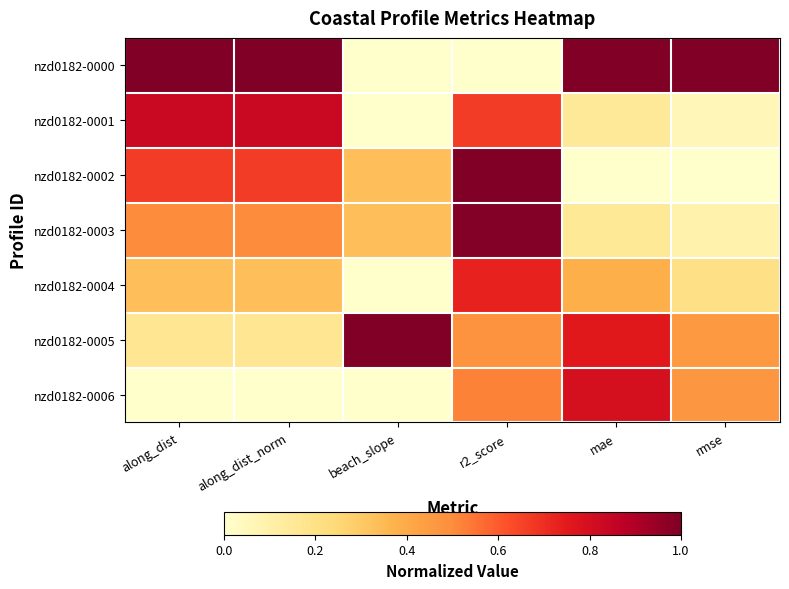

Reading left to right, extract all data points from this chart.

nzd0182-0000: along_dist=1.0	along_dist_norm=1.0	beach_slope=0.0	r2_score=0.0	mae=1.0	rmse=1.0
nzd0182-0001: along_dist=0.8	along_dist_norm=0.8	beach_slope=0.0	r2_score=0.7	mae=0.1	rmse=0.1
nzd0182-0002: along_dist=0.7	along_dist_norm=0.7	beach_slope=0.3	r2_score=1.0	mae=0.0	rmse=0.0
nzd0182-0003: along_dist=0.5	along_dist_norm=0.5	beach_slope=0.3	r2_score=1.0	mae=0.2	rmse=0.1
nzd0182-0004: along_dist=0.3	along_dist_norm=0.3	beach_slope=0.0	r2_score=0.7	mae=0.4	rmse=0.2
nzd0182-0005: along_dist=0.2	along_dist_norm=0.2	beach_slope=1.0	r2_score=0.5	mae=0.8	rmse=0.5
nzd0182-0006: along_dist=0.0	along_dist_norm=0.0	beach_slope=0.0	r2_score=0.5	mae=0.8	rmse=0.5